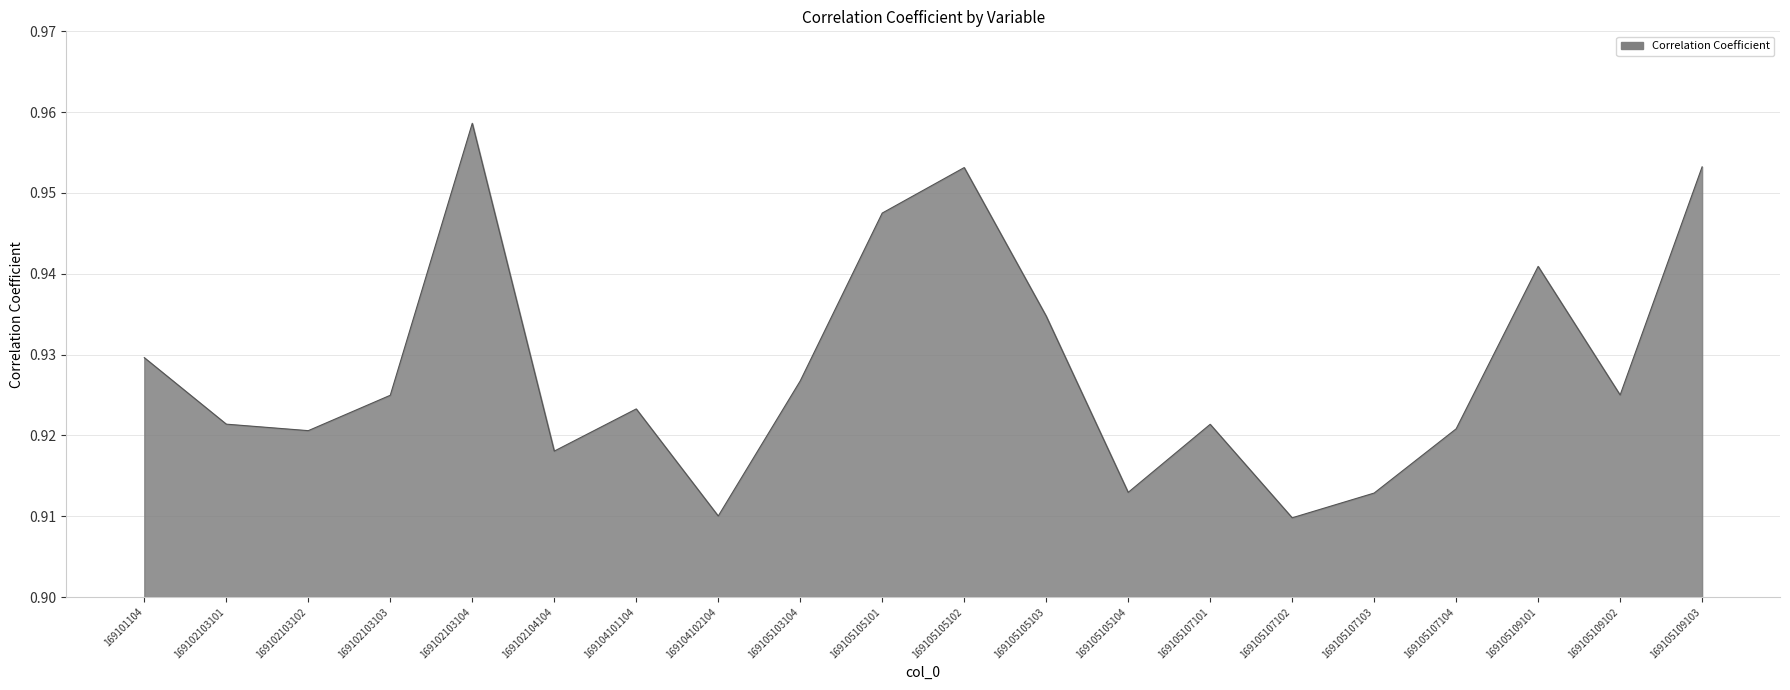

Between 169105105102 and 169102103102, which is larger?

169105105102